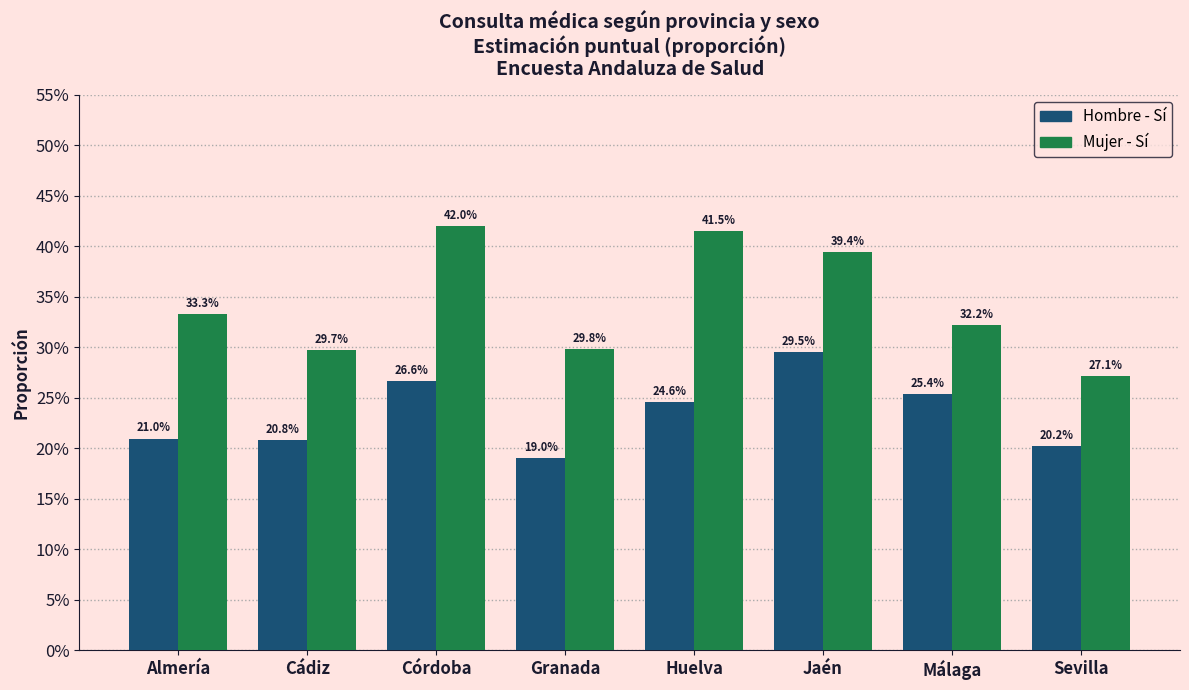

Does the chart contain any negative values?

No